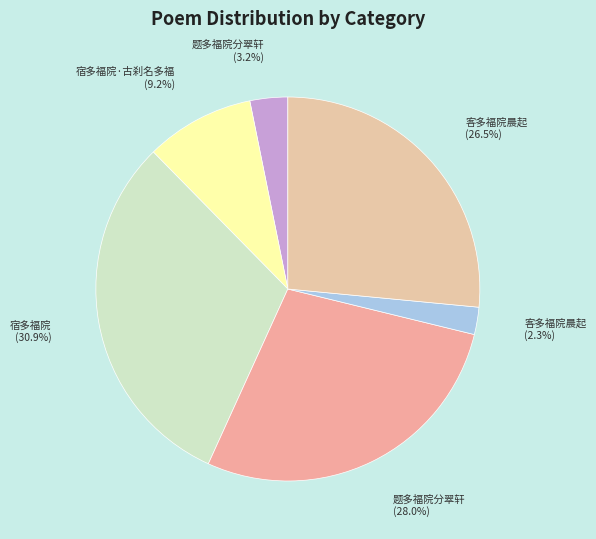

How many slices are in this pie chart?

6